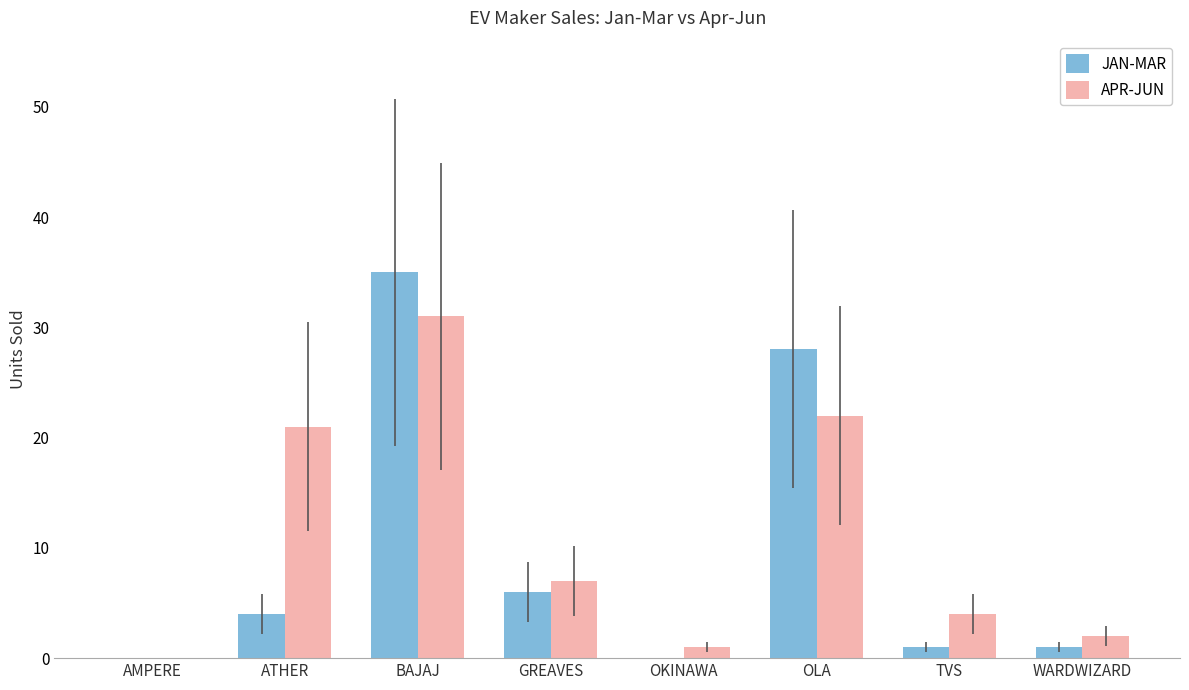

At which category does the chart reach its peak across all series?

BAJAJ